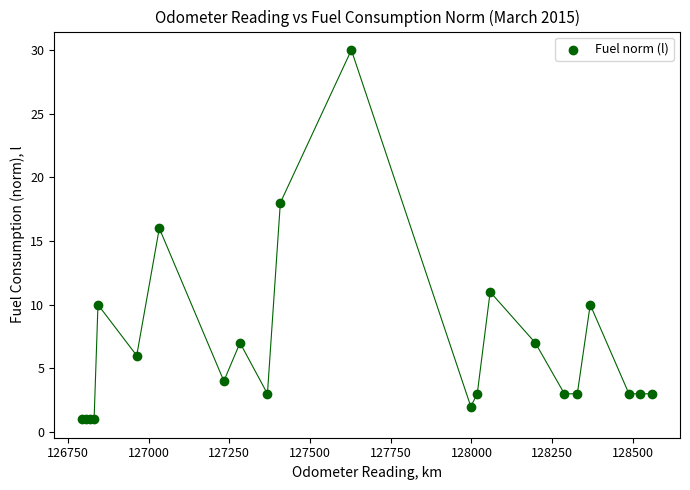

What Y value in the scatter plot is closest to 15?

16